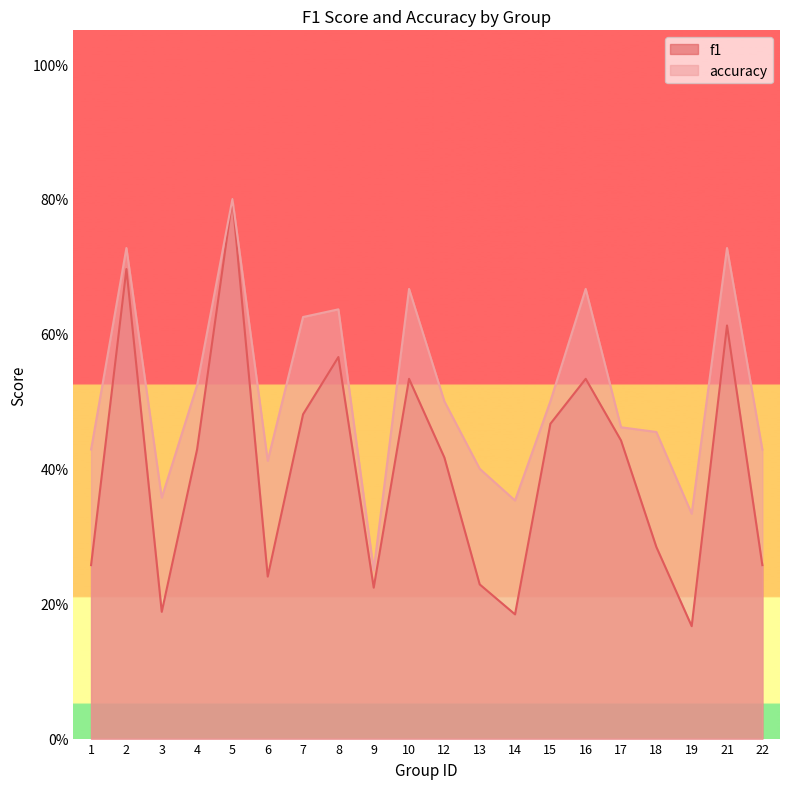

Reading right to left, extract all data points from this chart.

f1: 22=0.3	21=0.6	19=0.2	18=0.3	17=0.4	16=0.5	15=0.5	14=0.2	13=0.2	12=0.4	10=0.5	9=0.2	8=0.6	7=0.5	6=0.2	5=0.8	4=0.4	3=0.2	2=0.7	1=0.3
accuracy: 22=0.4	21=0.7	19=0.3	18=0.5	17=0.5	16=0.7	15=0.5	14=0.4	13=0.4	12=0.5	10=0.7	9=0.2	8=0.6	7=0.6	6=0.4	5=0.8	4=0.5	3=0.4	2=0.7	1=0.4